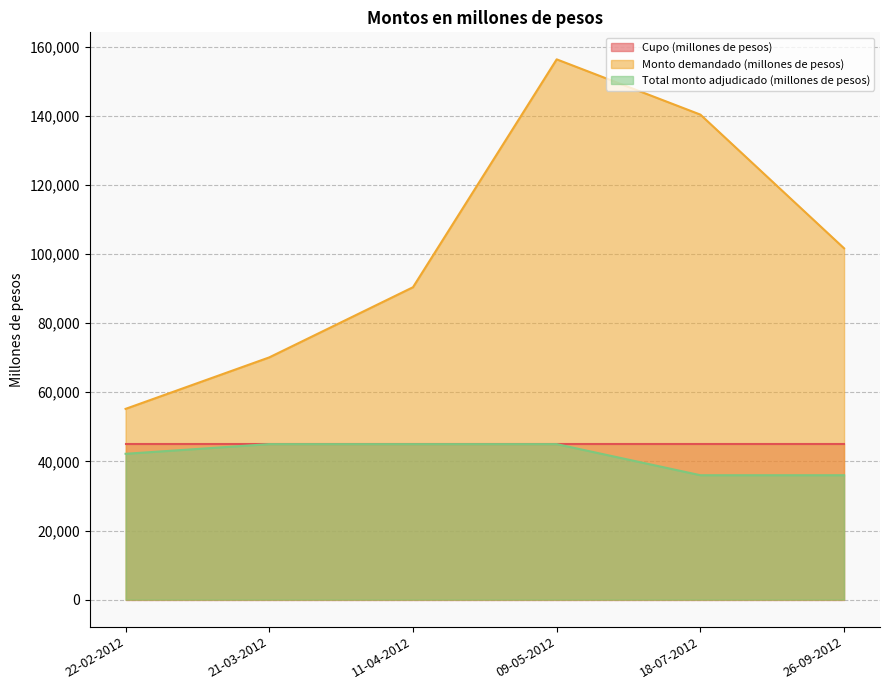

The value of Monto demandado (millones de pesos) at 18-07-2012 is 218140. True or false?

False